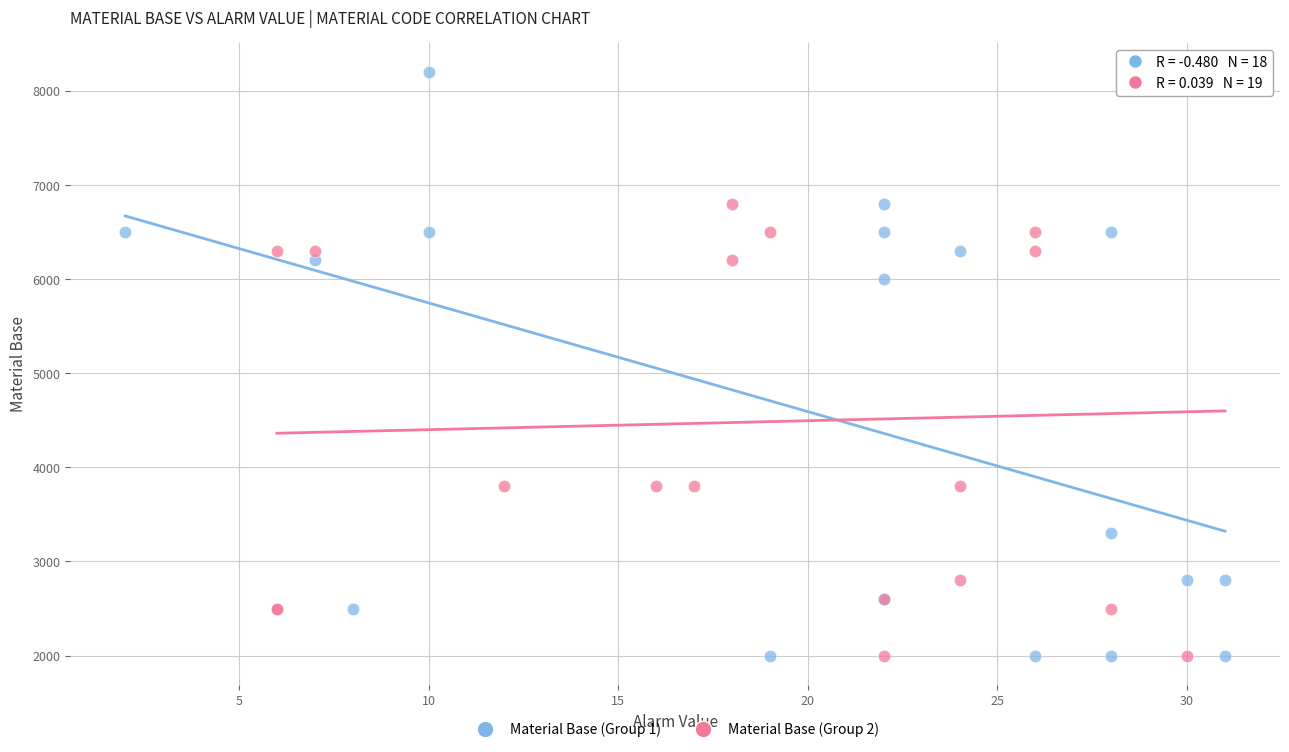

What are all the series names shown in the legend?

Material Base (Group 1), Material Base (Group 2)